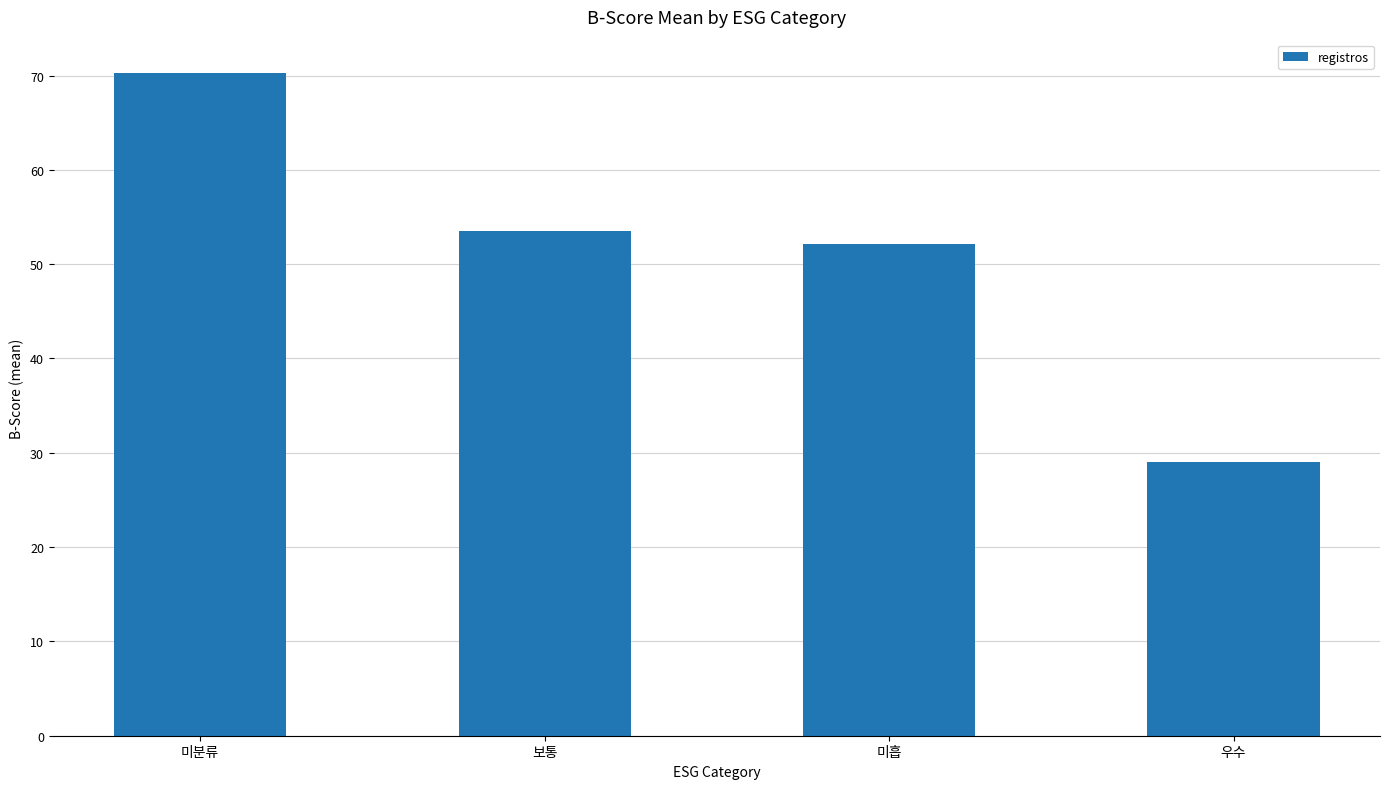

Which label corresponds to the largest value in the chart?

미분류